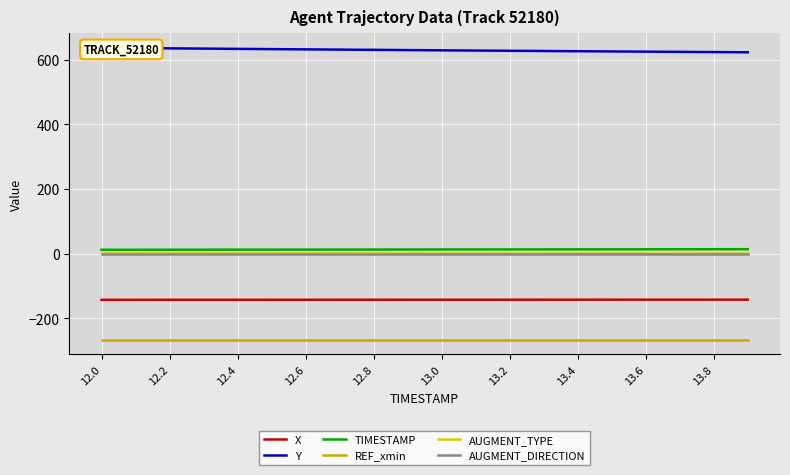

Which series changed the most between 11 and 13?

Y